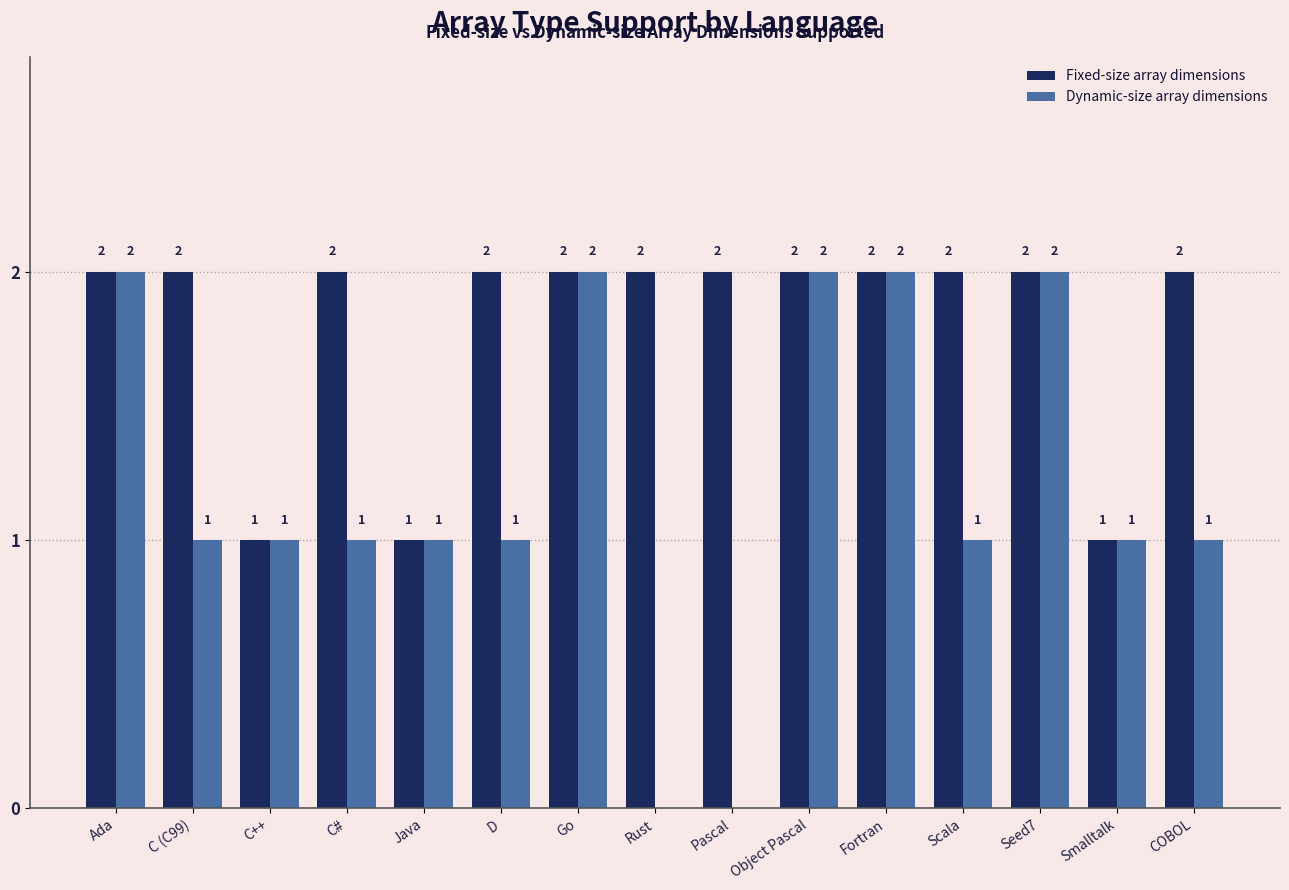

Is the value of Fixed-size array dimensions at Fortran greater than the value of Dynamic-size array dimensions at C#?

Yes